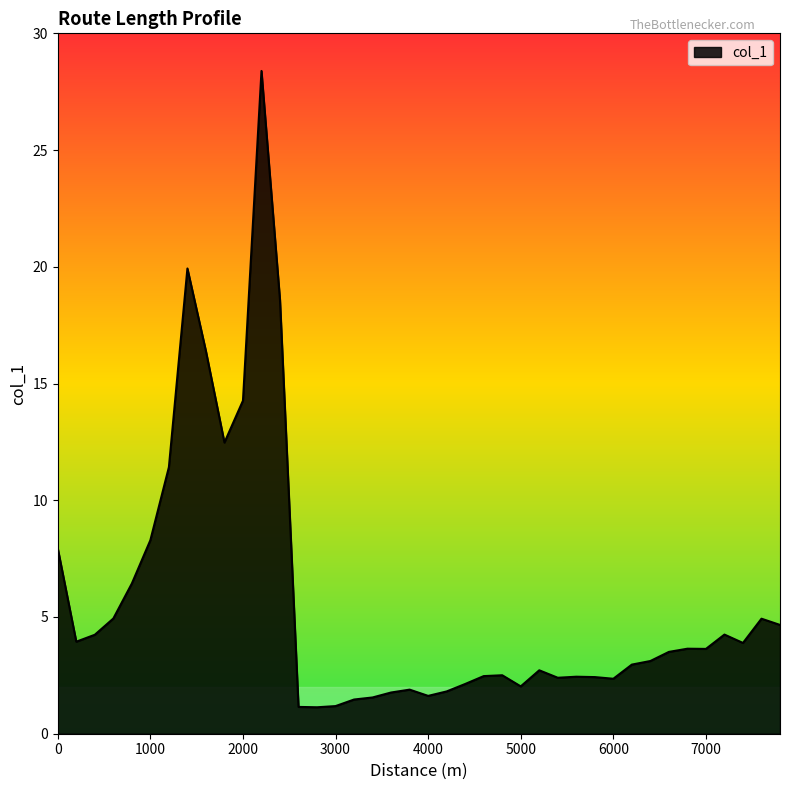

What is the maximum value shown in the chart?

28.4